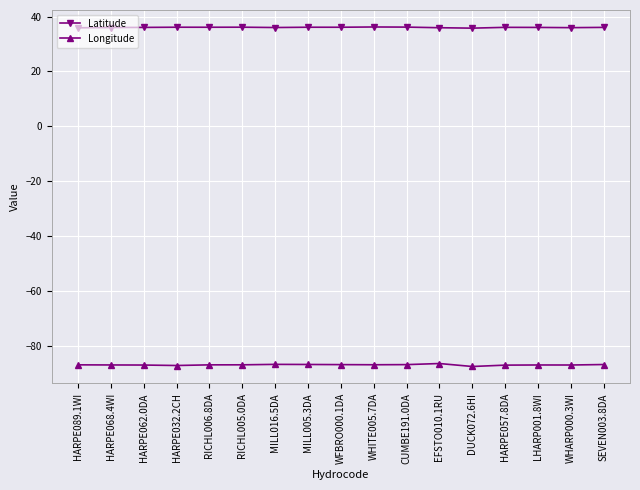

What is the label of the 9th point from the right?

WFBRO000.1DA